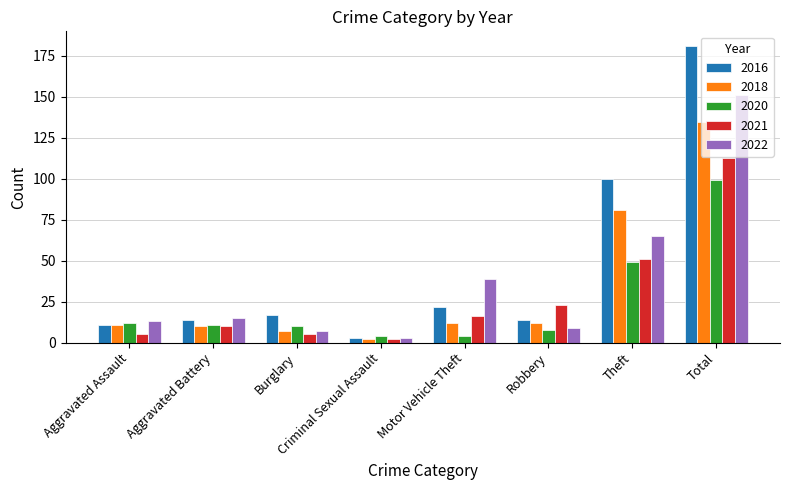

What position from the left is Theft?

7